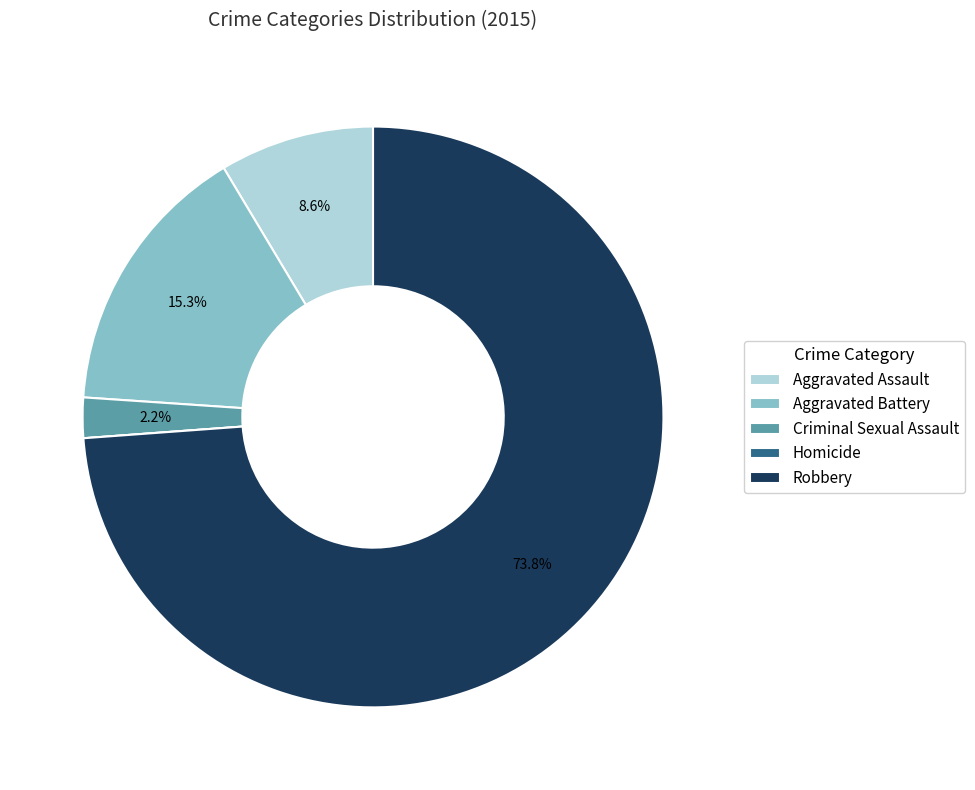

Which slice is the largest?

Robbery